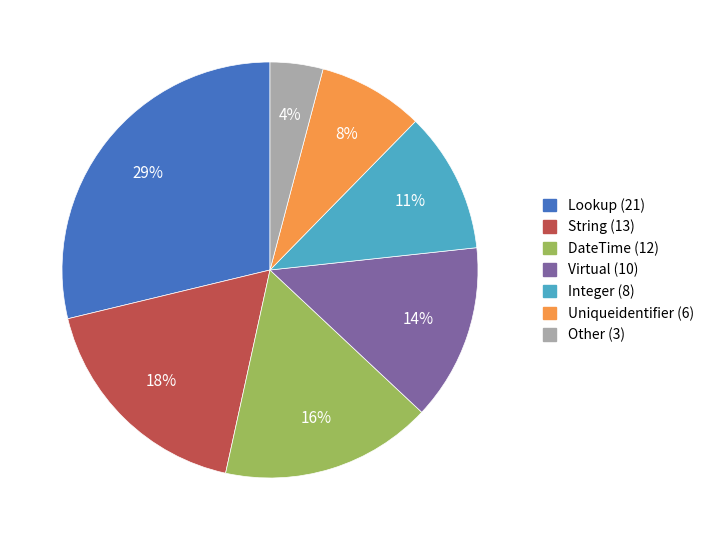

Which category has the smallest portion of the pie?

Other